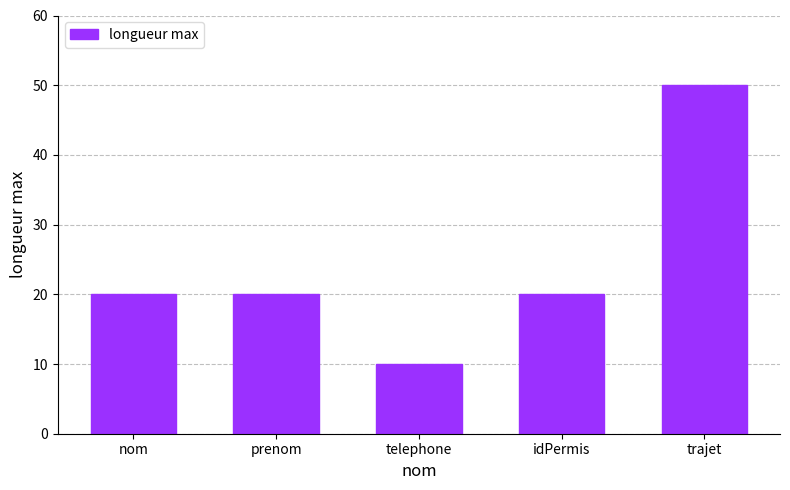

What is the approximate value at nom, to the nearest 5?

20